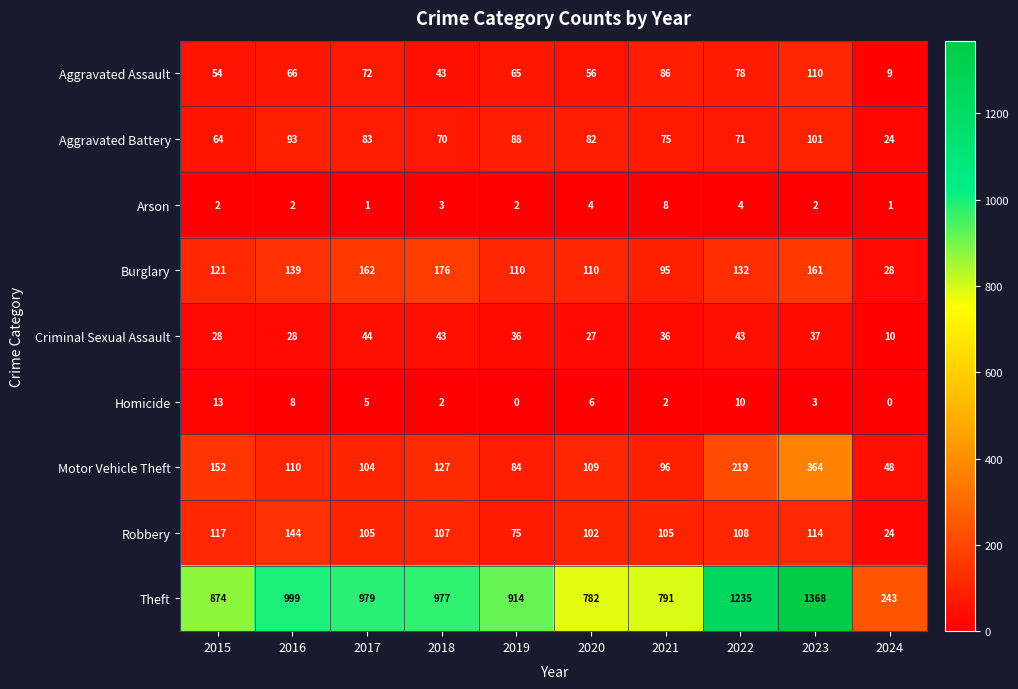

True or false: Aggravated Battery has a value of 19 at 2017.

False